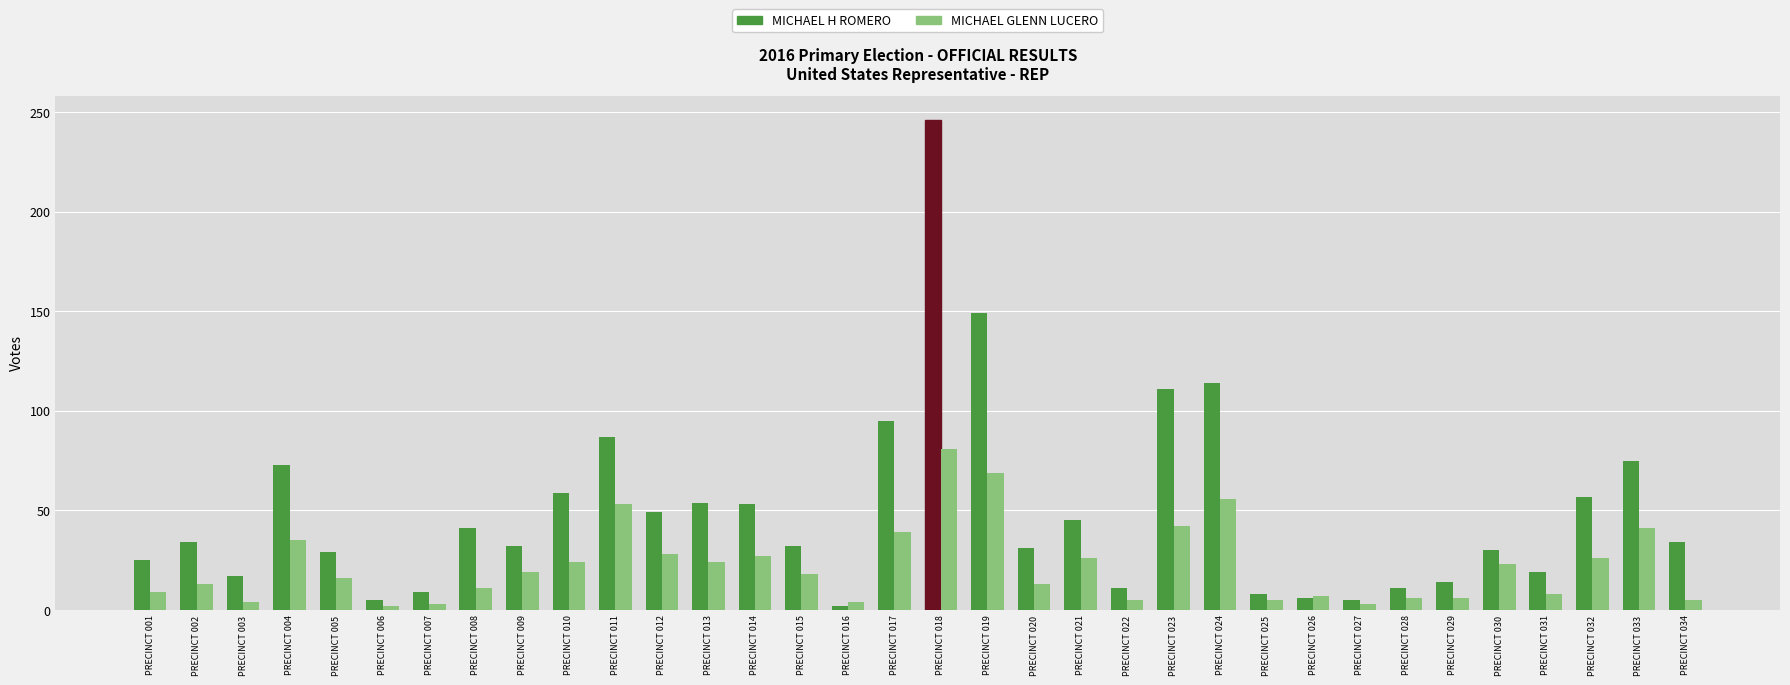

What is the minimum value shown in the chart?

2